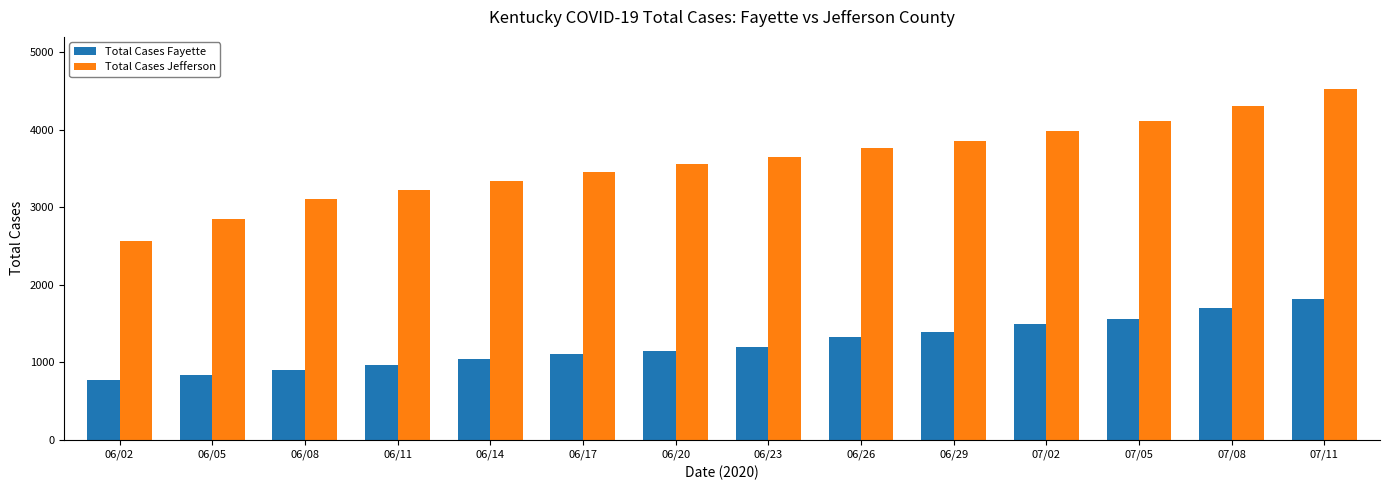

What is the maximum value shown in the chart?

4522